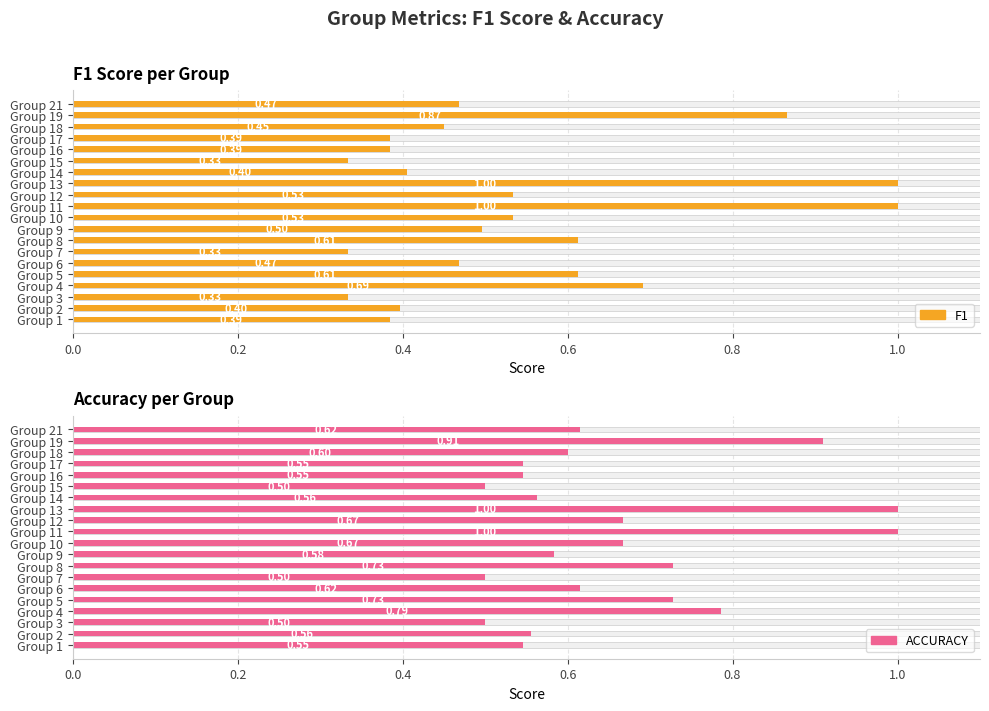

List the series in order of their peak value, highest first.

f1, accuracy